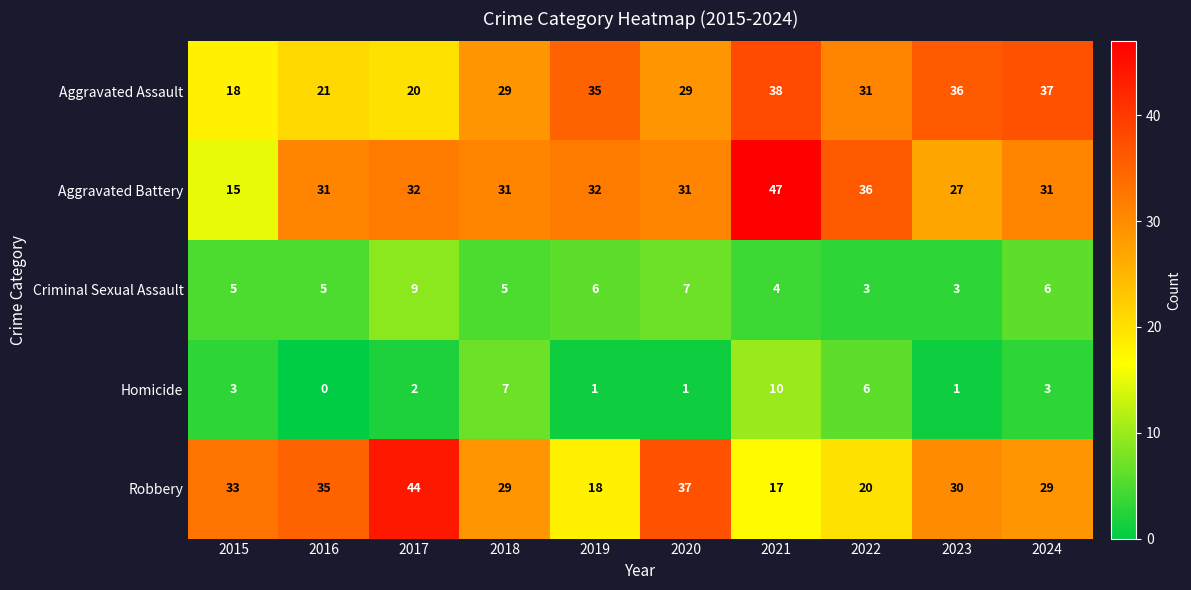

Which series changed the most between 2020 and 2021?

Robbery